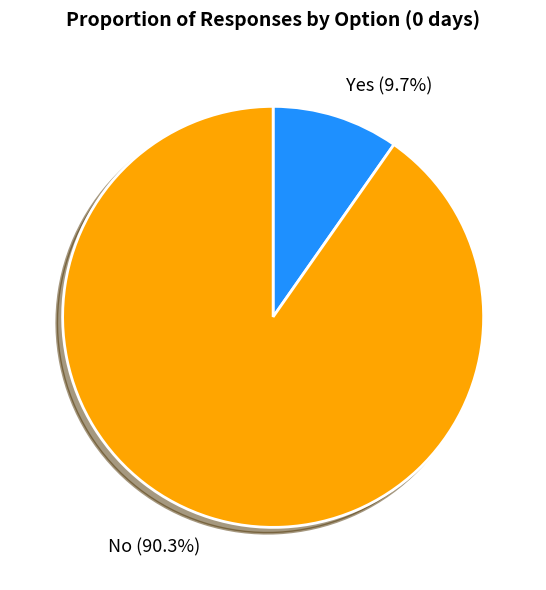

True or false: No accounts for 99% of the total.

False